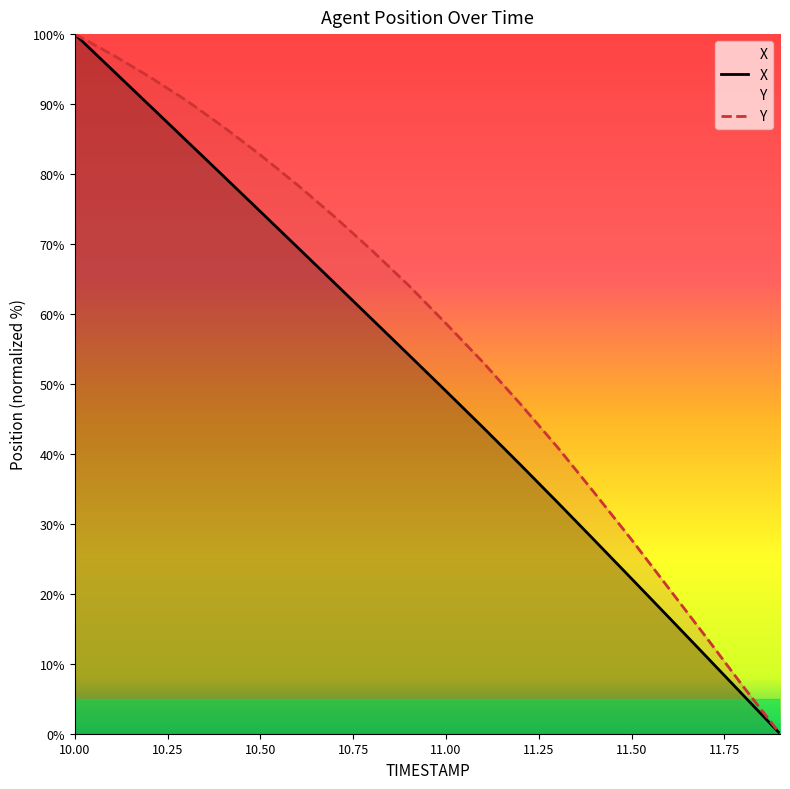

List the series in order of their peak value, lowest first.

X, Y